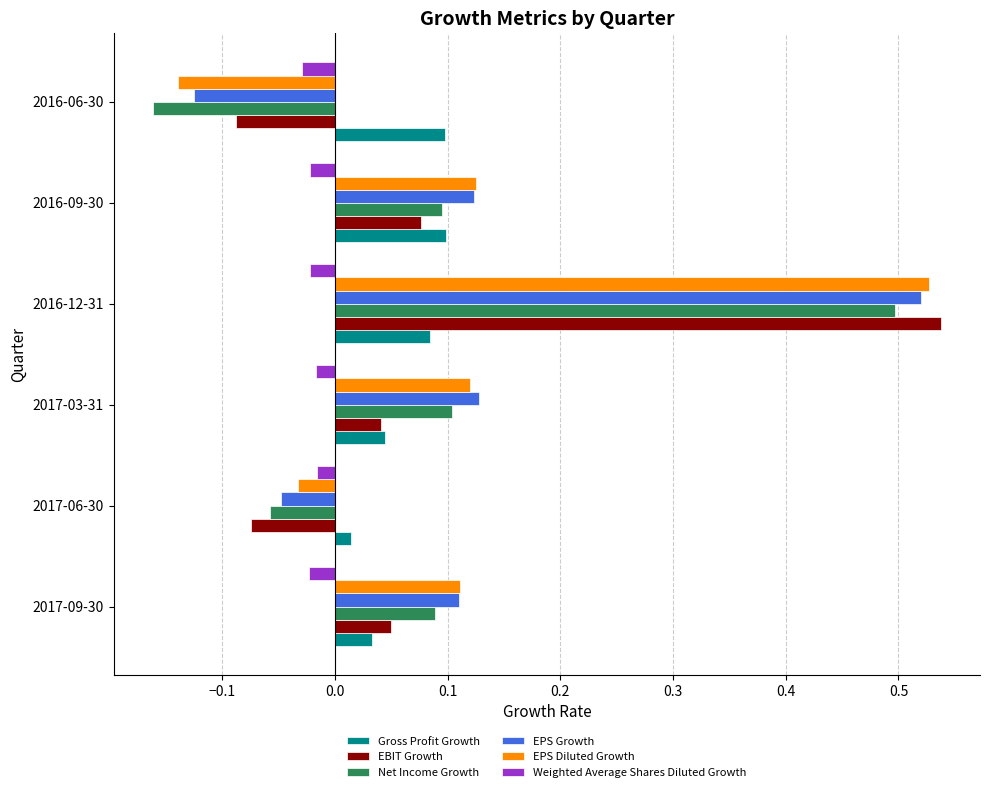

How many values in EPS Diluted Growth are below zero?

2